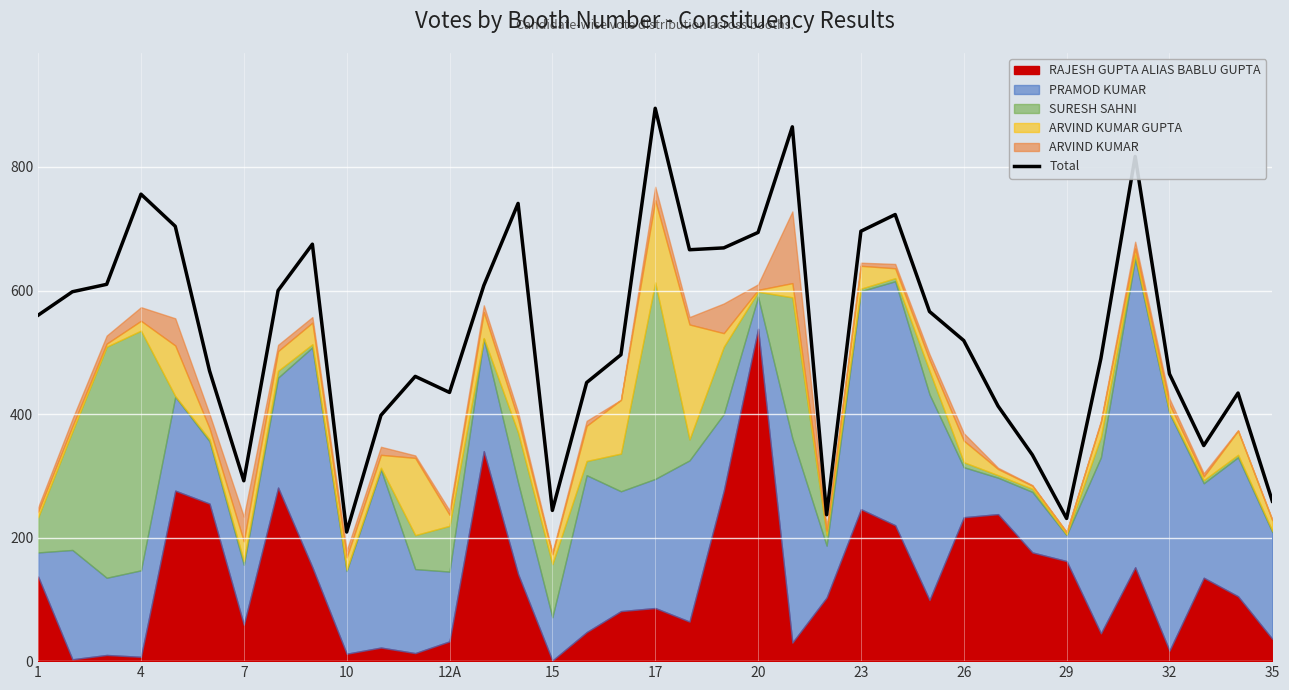

Is it true that Total equals 419 at 35?

False